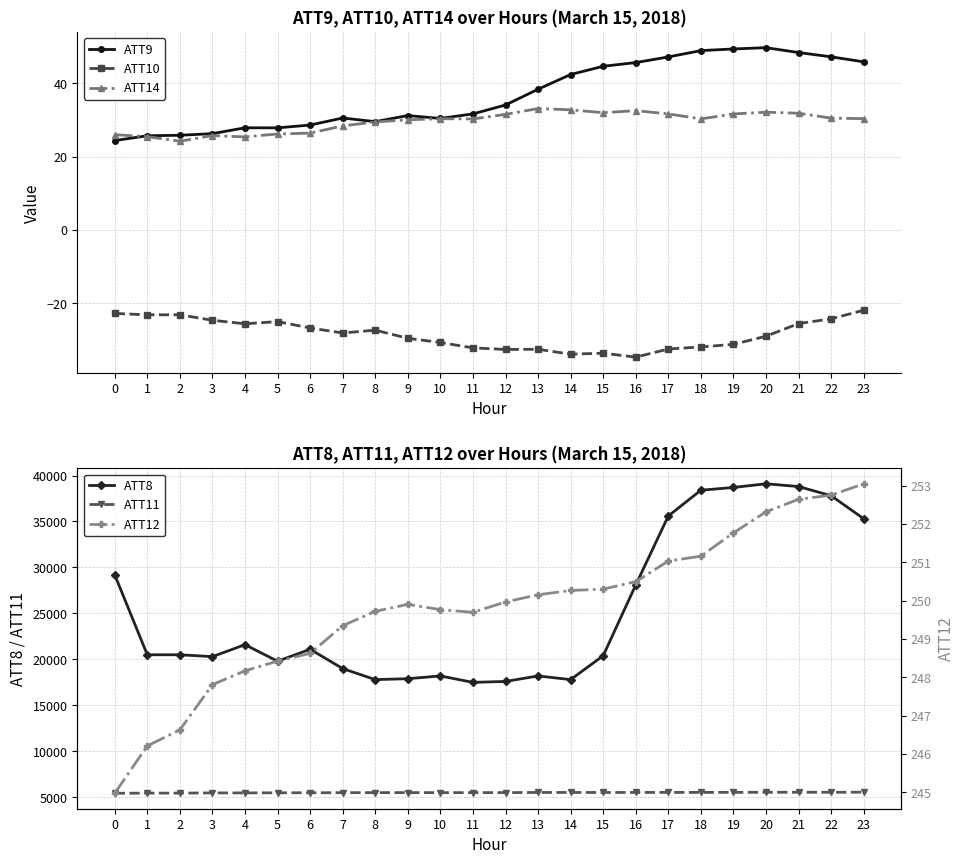

The ATT8 series shows 17500.0 at 11. True or false?

True